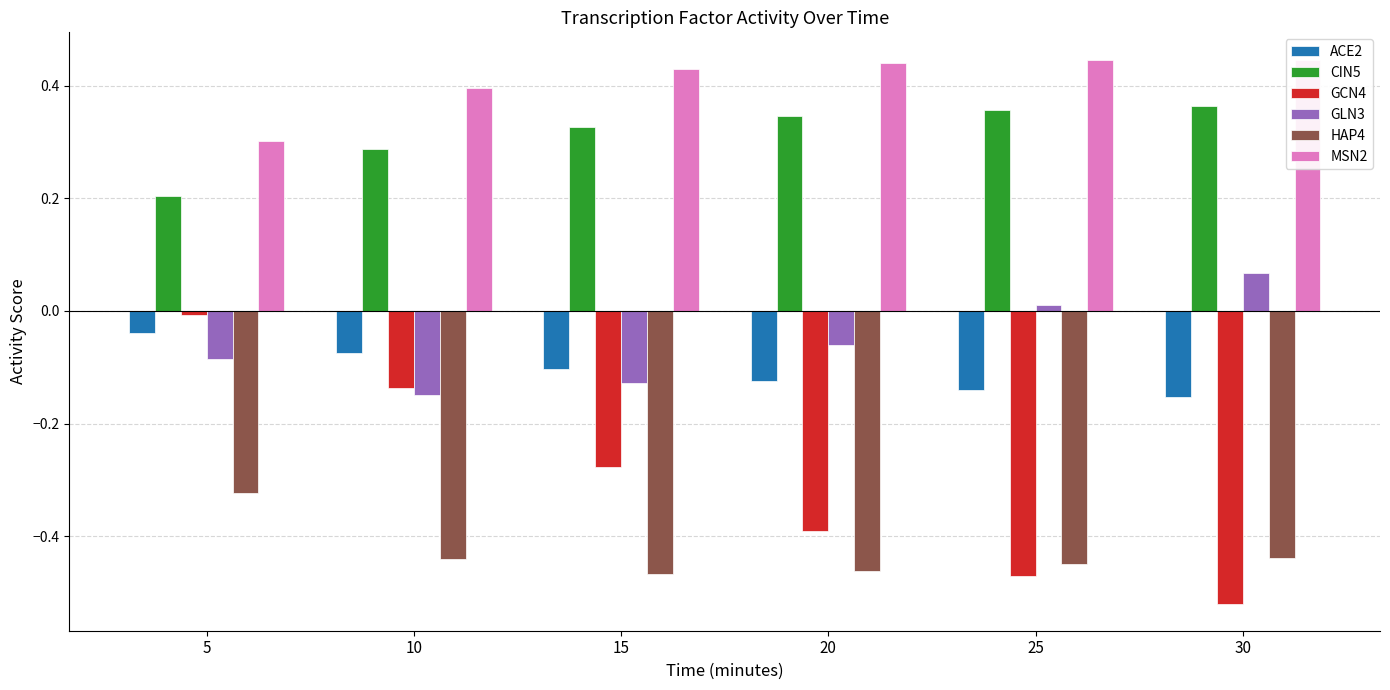

Does the chart contain stacked bars?

No